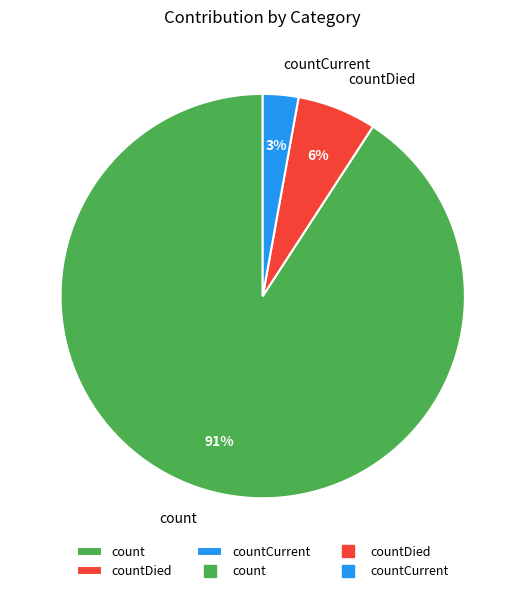

Rank the categories by value from lowest to highest.

countCurrent, countDied, count